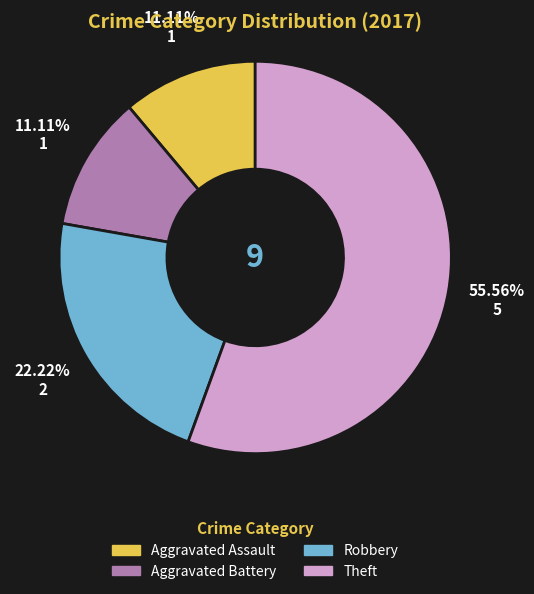

What percentage do Aggravated Battery and Aggravated Assault together represent?

22.2%